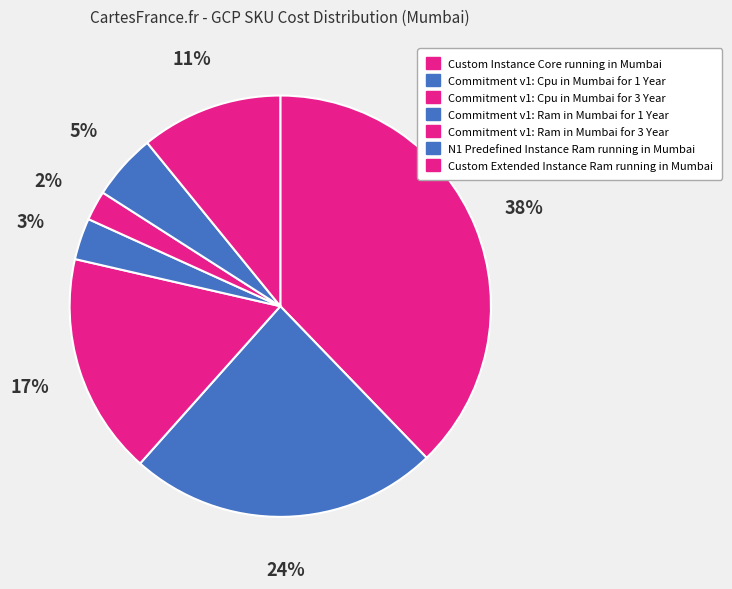

Does any single category account for the majority?

No